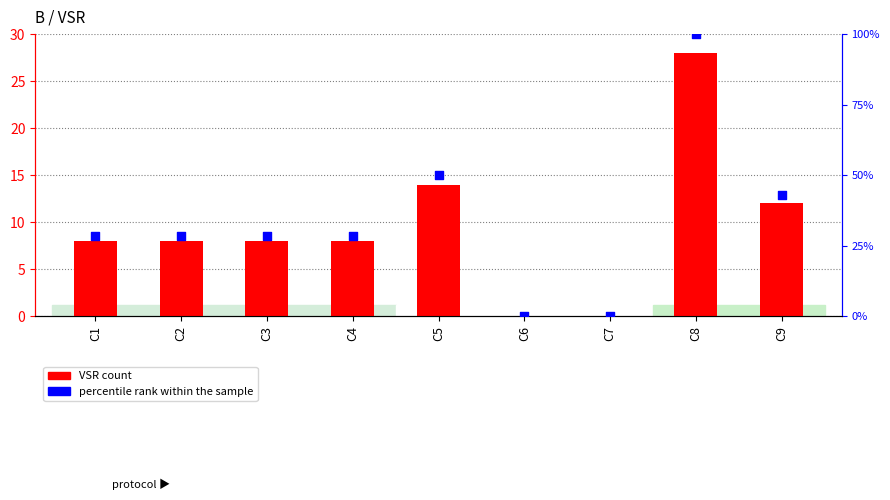

Which series reaches the maximum Y coordinate?

percentile rank within the sample